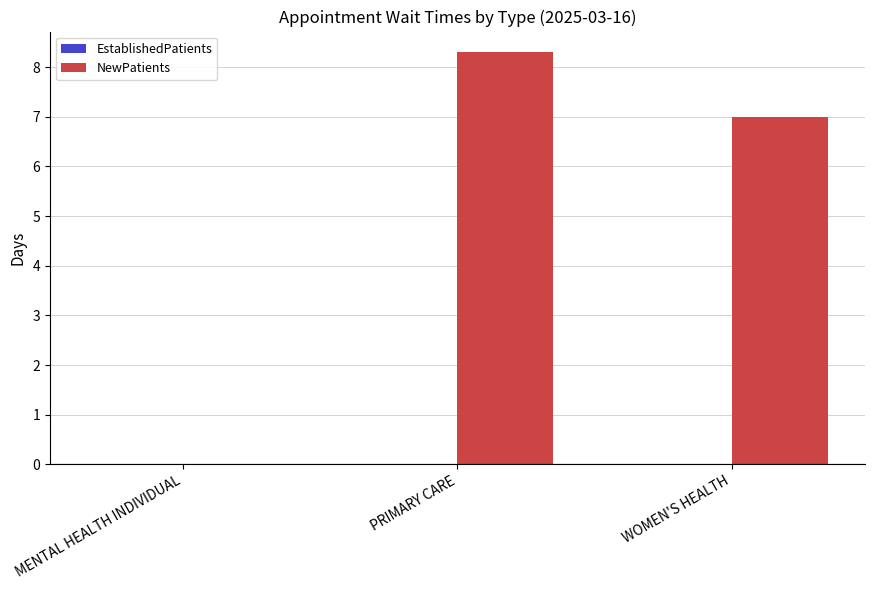

Is it true that the value at PRIMARY CARE is 11.5?

False